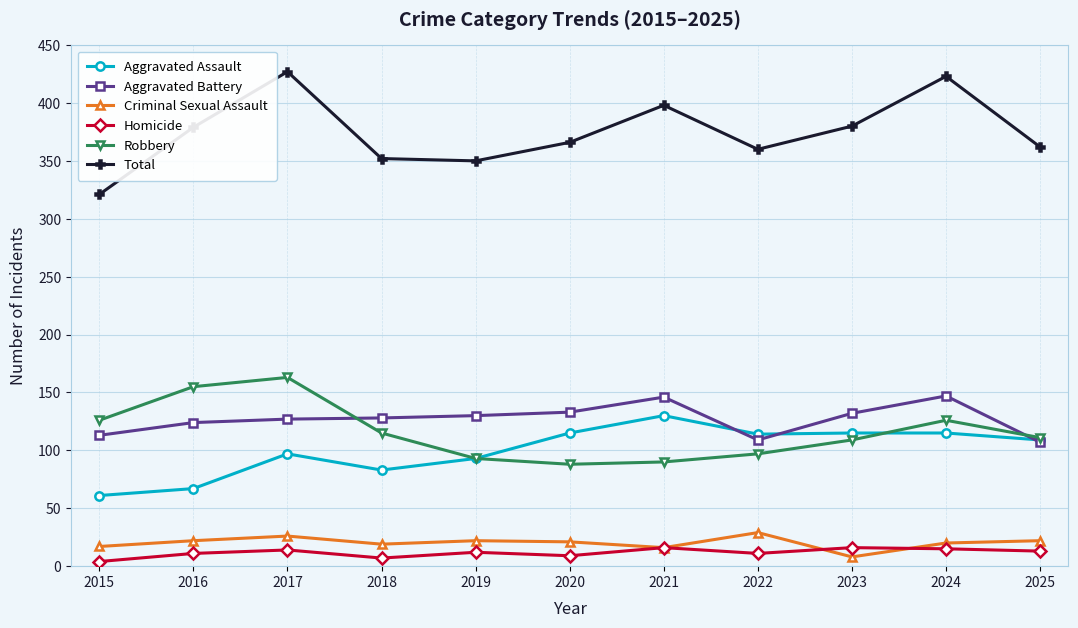

What are all the series names shown in the legend?

Aggravated Assault, Aggravated Battery, Criminal Sexual Assault, Homicide, Robbery, Total